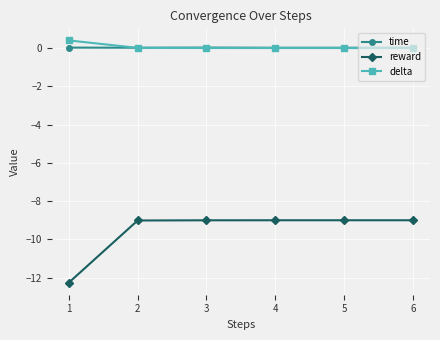

What is the sum of all time values?

0.1